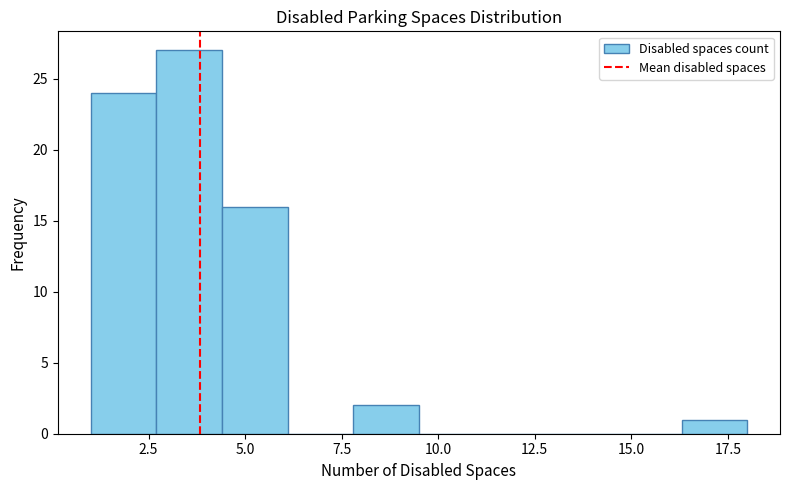

Read against the x-axis, roughly where is the centre of the tallest bar?

3.5